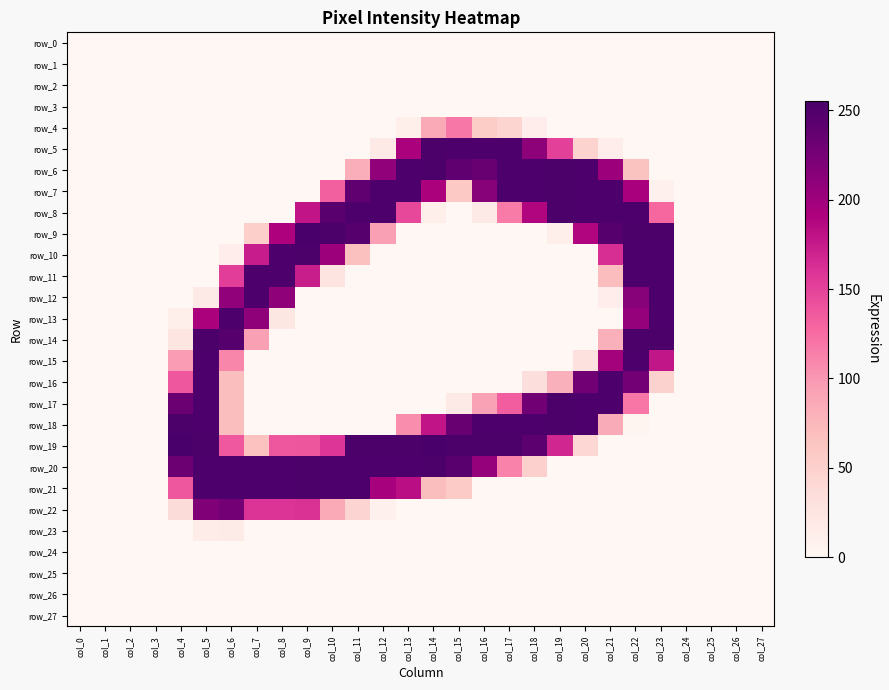

How many values in row_11 are above zero?

8